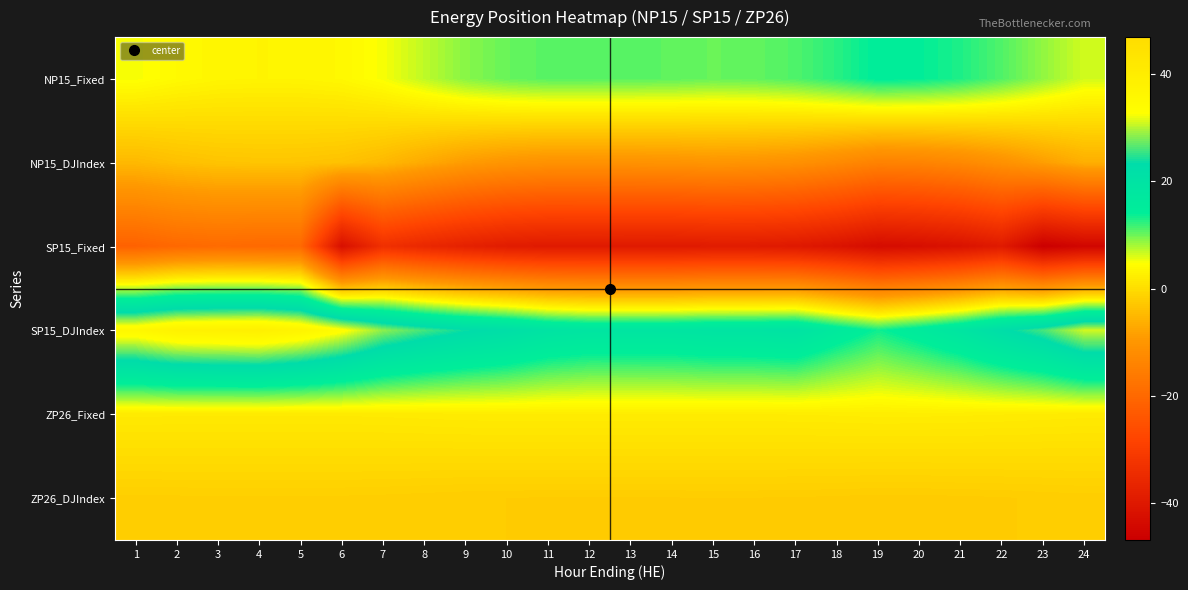

Reading right to left, extract all data points from this chart.

NP15_Fixed: 24=6.3	23=8.7	22=11.0	21=13.0	20=14.1	19=14.4	18=12.6	17=11.1	16=10.5	15=10.2	14=10.6	13=10.7	12=10.8	11=10.8	10=10.2	9=9.0	8=7.0	7=5.0	6=3.7	5=3.3	4=3.3	3=3.4	2=4.0	1=4.9
NP15_DJIndex: 24=-6.3	23=-8.7	22=-11.0	21=-13.0	20=-14.1	19=-14.4	18=-12.6	17=-11.1	16=-10.5	15=-10.2	14=-10.6	13=-10.7	12=-10.8	11=-10.8	10=-10.2	9=-9.0	8=-7.0	7=-5.0	6=-3.7	5=-3.3	4=-3.3	3=-3.4	2=-4.0	1=-4.9
SP15_Fixed: 24=-45.0	23=-46.9	22=-39.5	21=-41.7	20=-42.8	19=-43.5	18=-41.4	17=-39.9	16=-39.4	15=-39.3	14=-39.7	13=-39.6	12=-39.6	11=-39.6	10=-39.1	9=-37.7	8=-35.8	7=-33.5	6=-42.4	5=-19.9	4=-19.9	3=-19.5	2=-20.1	1=-21.4
SP15_DJIndex: 24=31.0	23=25.9	22=22.5	21=18.7	20=15.8	19=13.5	18=16.4	17=19.9	16=19.4	15=19.3	14=18.7	13=18.6	12=18.6	11=19.6	10=22.1	9=23.7	8=25.8	7=28.5	6=33.4	5=36.9	4=38.9	3=38.5	2=38.0	1=35.4
ZP26_Fixed: 24=2.0	23=2.1	22=2.2	21=2.3	20=2.4	19=2.4	18=2.3	17=2.2	16=2.2	15=2.2	14=2.2	13=2.2	12=2.2	11=2.2	10=2.2	9=2.2	8=2.1	7=2.0	6=1.9	5=1.9	4=1.9	3=1.9	2=1.9	1=2.0
ZP26_DJIndex: 24=-2.0	23=-2.1	22=-2.2	21=-2.3	20=-2.4	19=-2.4	18=-2.3	17=-2.2	16=-2.2	15=-2.2	14=-2.2	13=-2.2	12=-2.2	11=-2.2	10=-2.2	9=-2.2	8=-2.1	7=-2.0	6=-1.9	5=-1.9	4=-1.9	3=-1.9	2=-1.9	1=-2.0